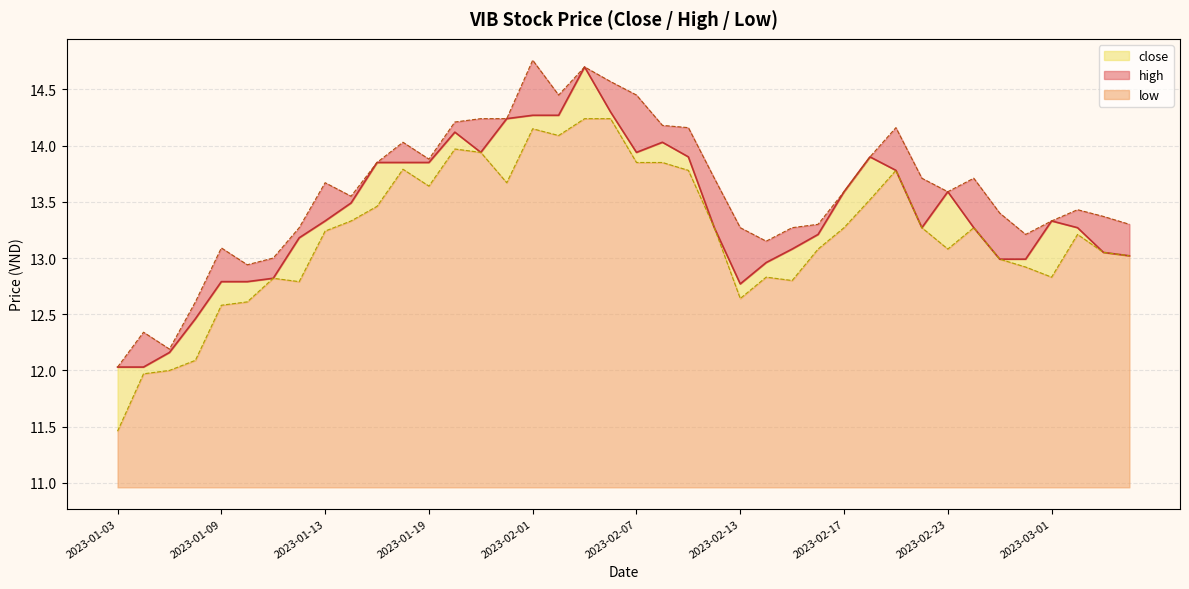

True or false: close and high intersect in this chart.

False